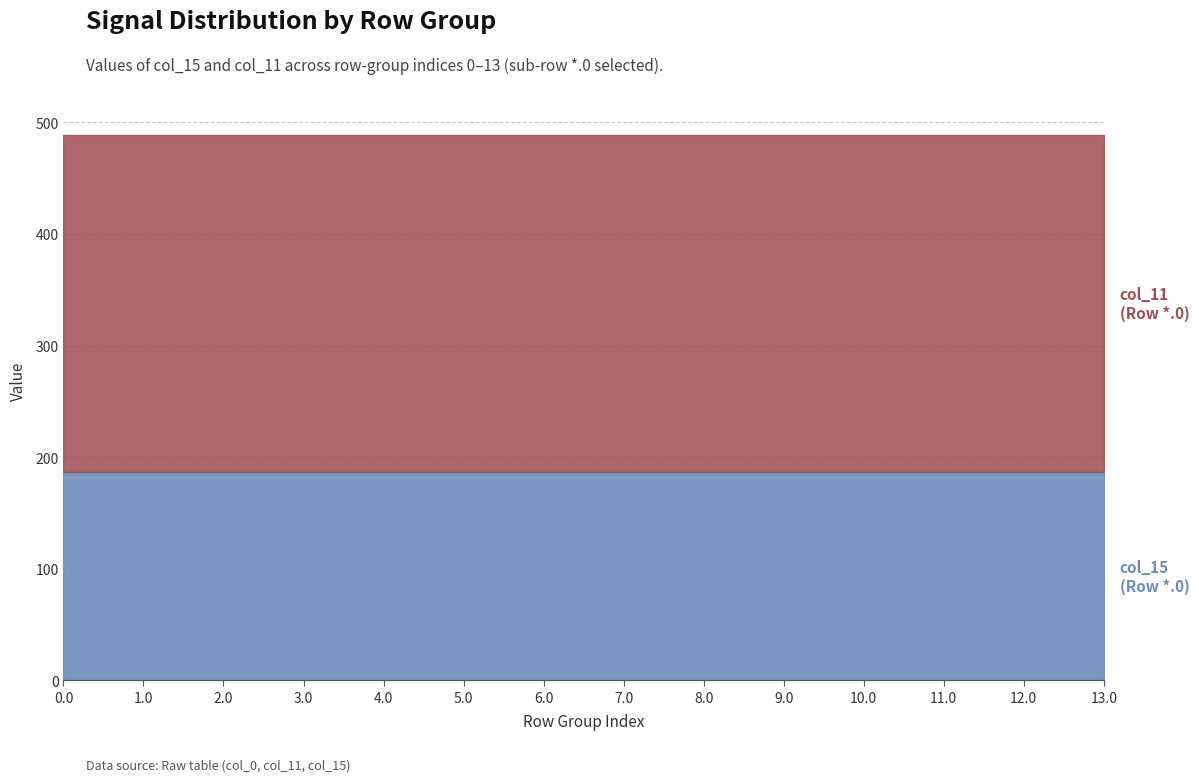

What position from the left is 2.0?

3